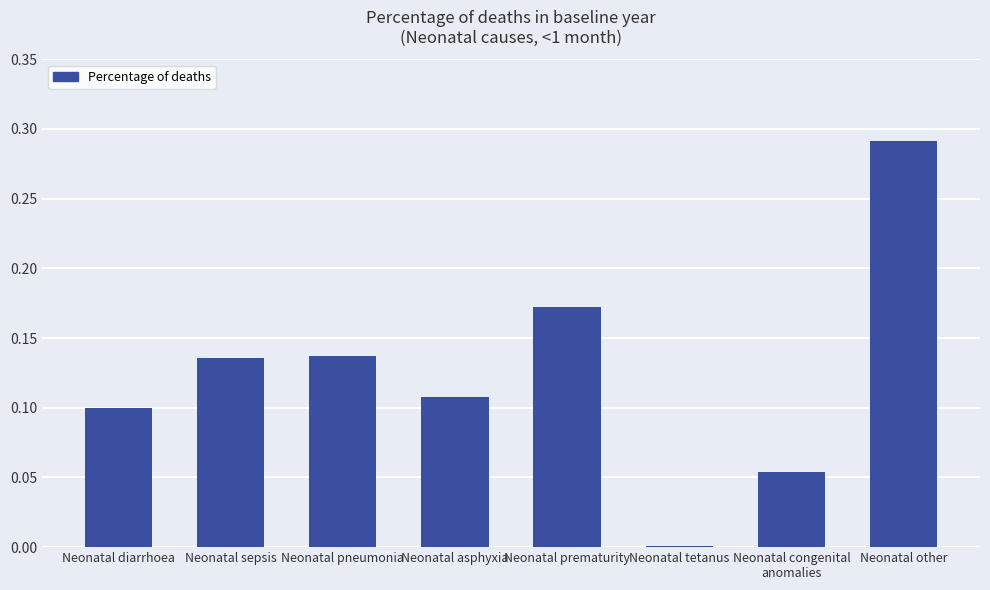

At which category does the chart reach its peak across all series?

Neonatal other